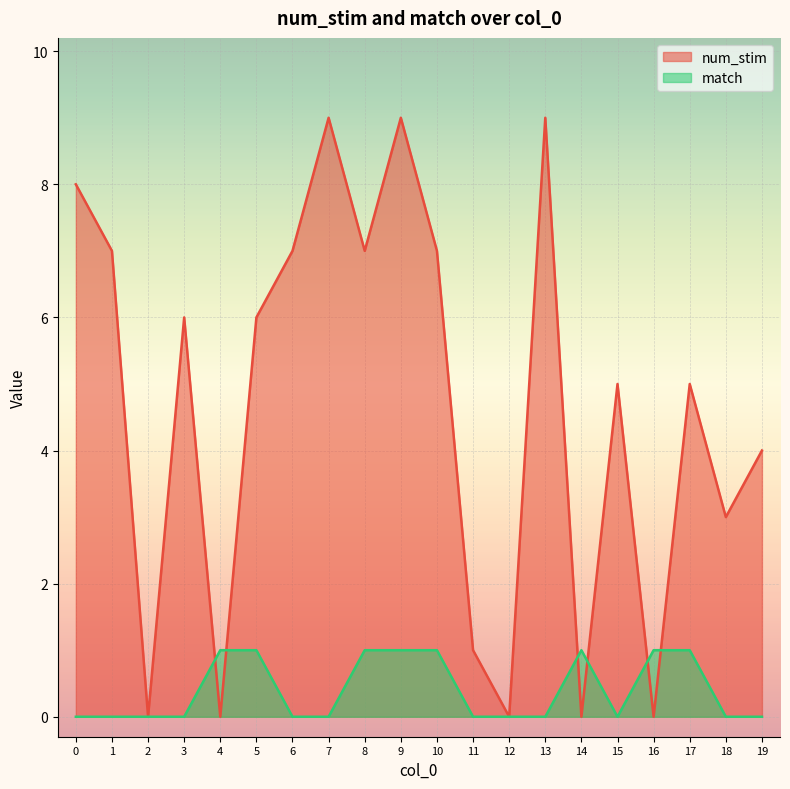

What are all the series names shown in the legend?

num_stim, match